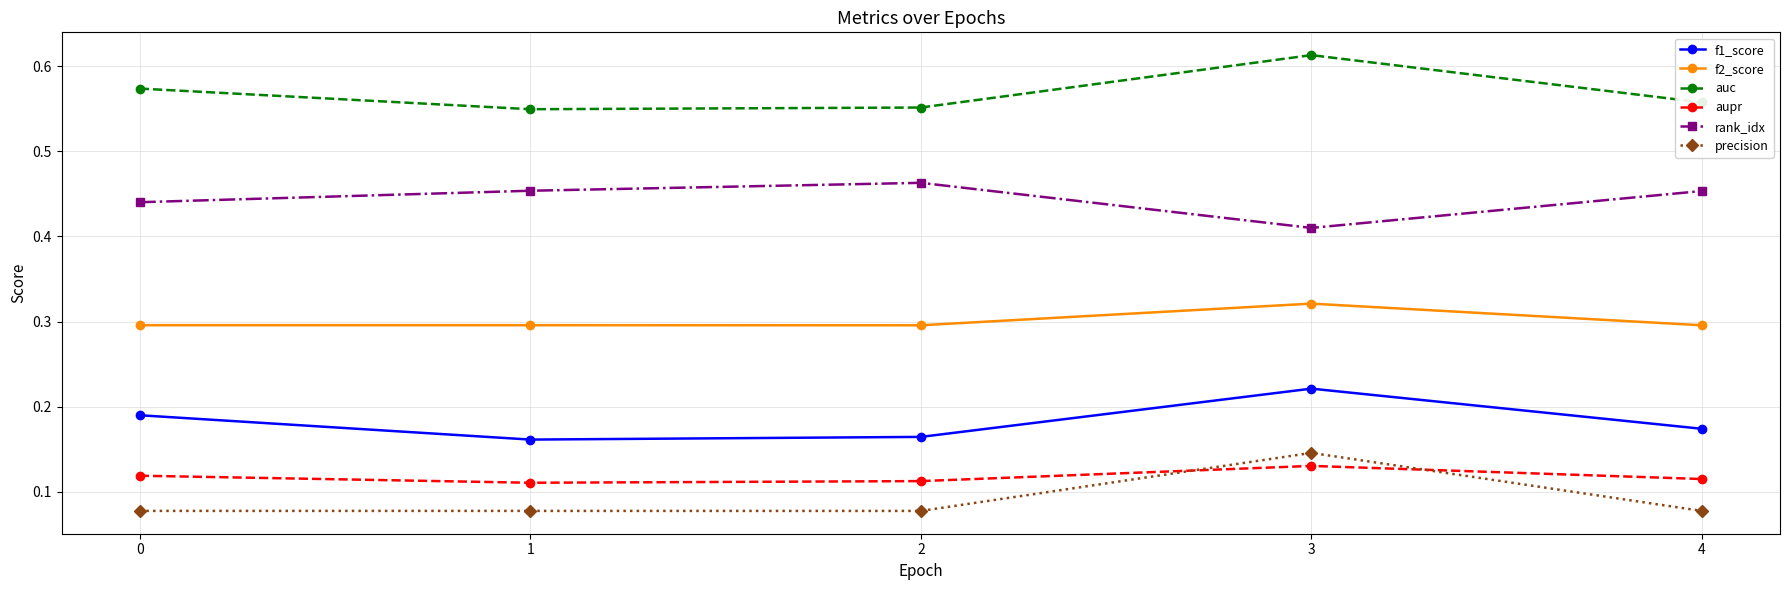

True or false: auc has more than 0 points higher than both neighbors.

True